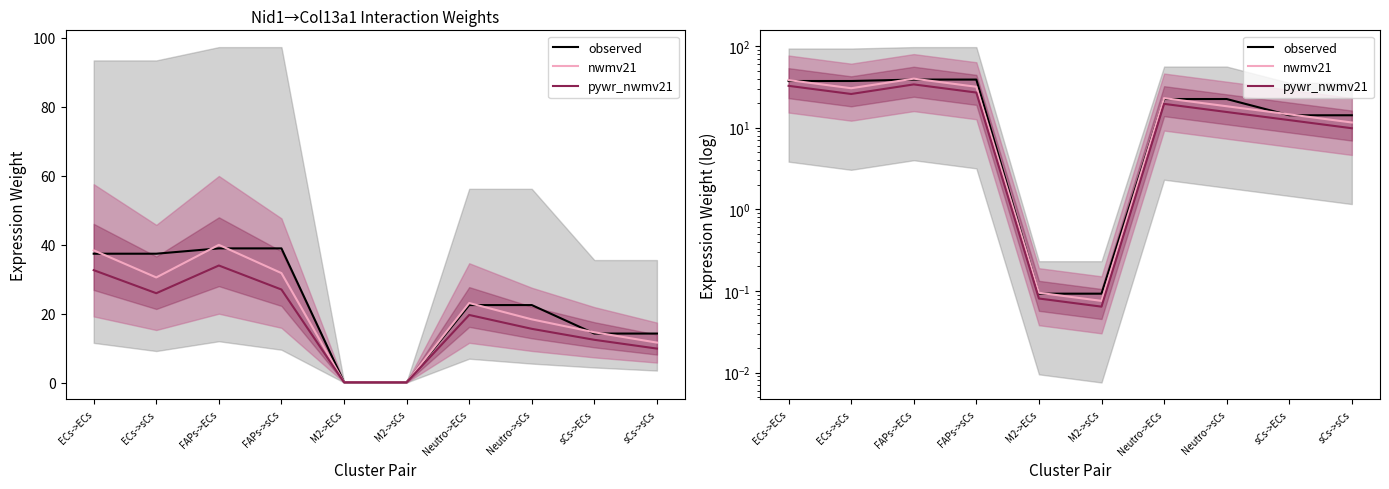

What is the minimum value shown in the chart?

0.1